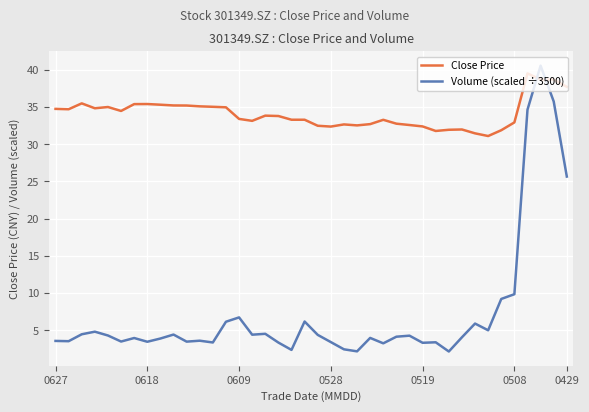

Which series has the largest range (max minus min)?

Volume (scaled ÷3500)